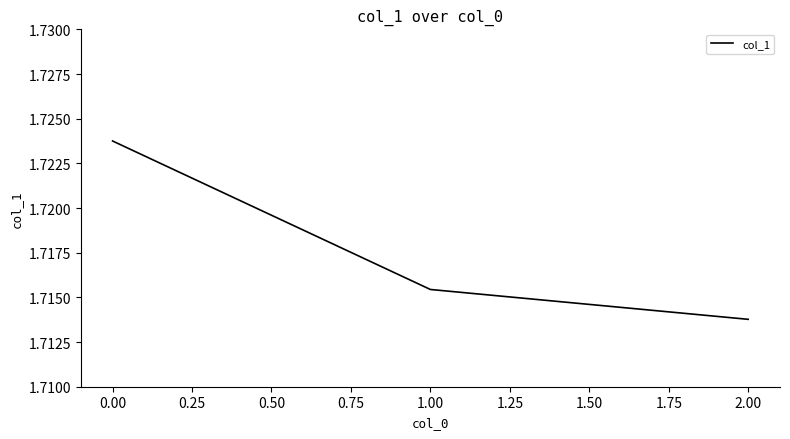

Is this an area chart (filled region under the line)?

No